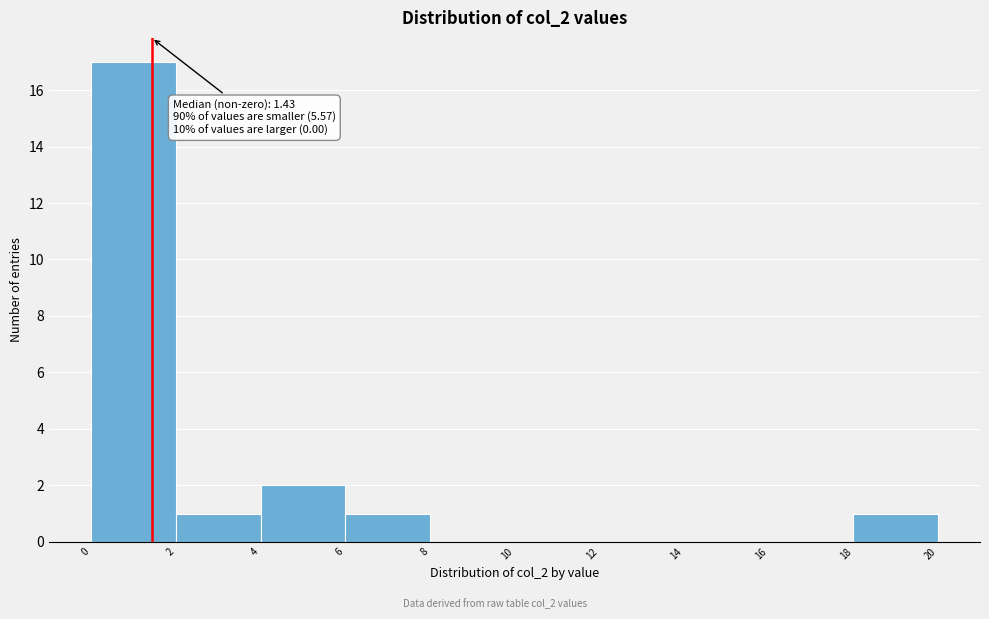

Which range on the x-axis has the tallest bar?

0 to 2